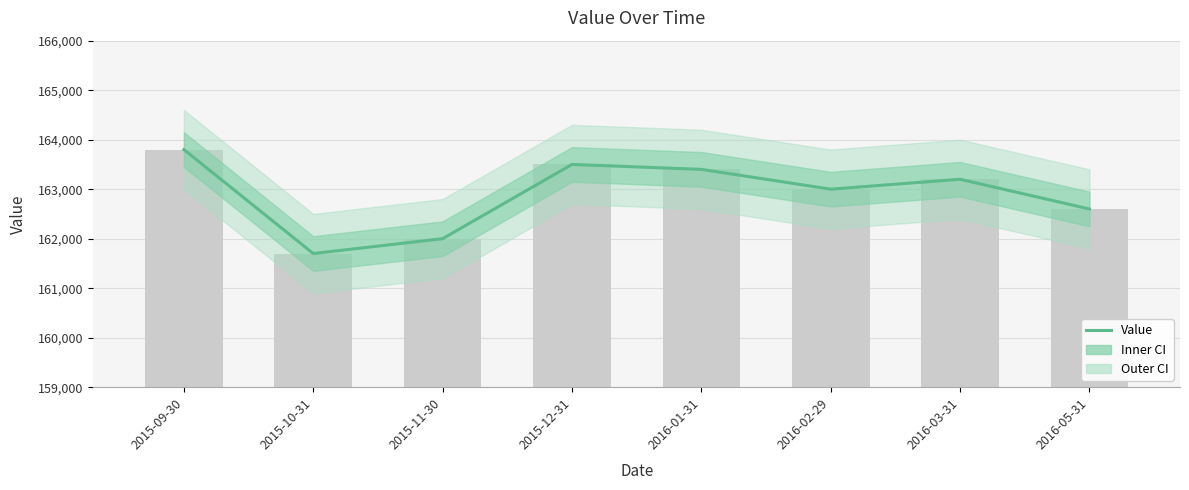

What is the difference between the values at 2016-01-31 and 2015-09-30?

400